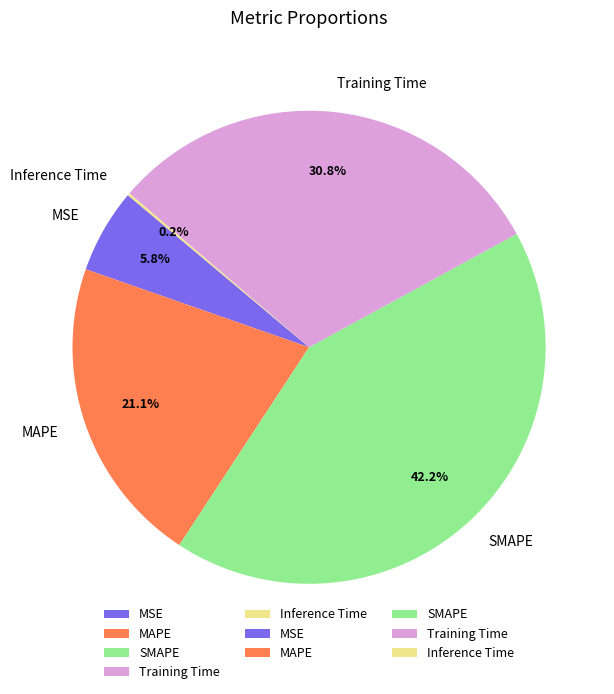

Is there a majority slice in this chart?

No